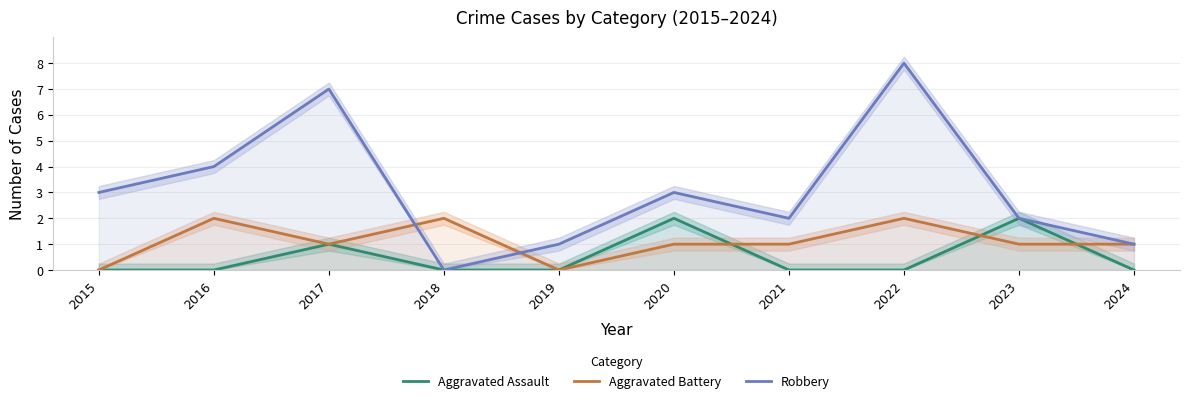

How many lines are shown in the chart?

3